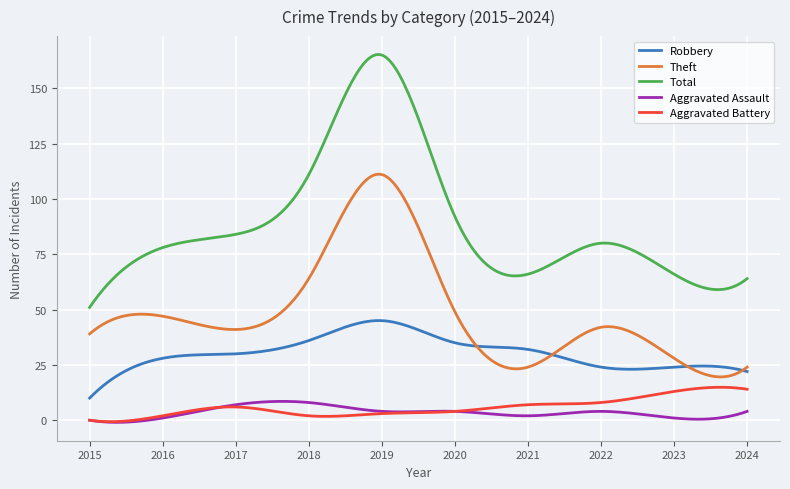

True or false: Aggravated Battery and Total intersect in this chart.

False